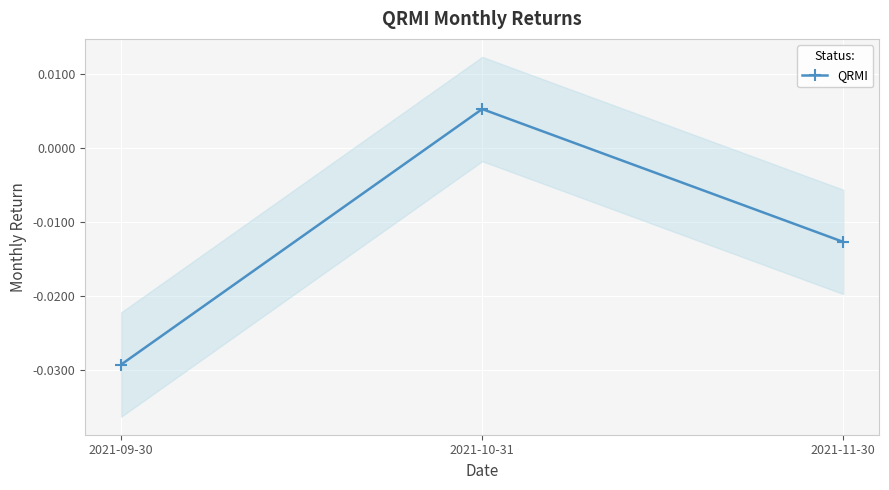

How many values are above zero?

1